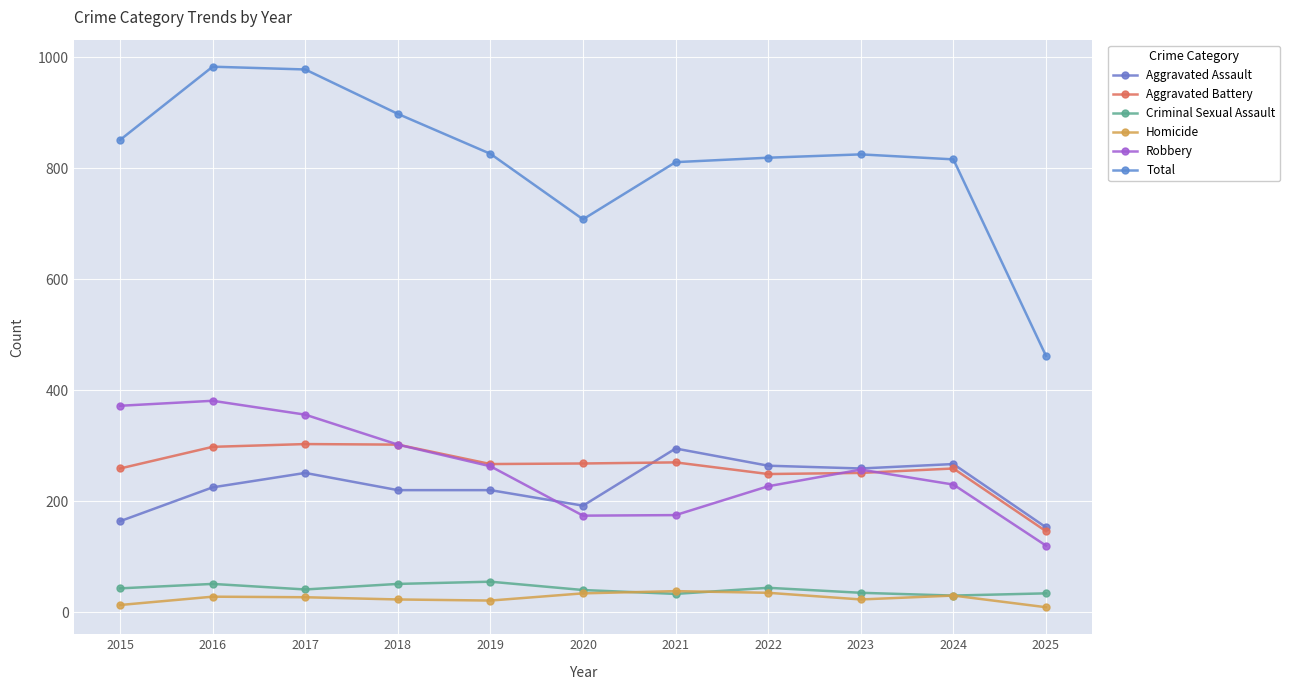

Reading left to right, transcribe all the data shown in this chart.

Aggravated Assault: 2015=164	2016=225	2017=251	2018=220	2019=220	2020=192	2021=295	2022=264	2023=259	2024=267	2025=153
Aggravated Battery: 2015=259	2016=298	2017=303	2018=302	2019=267	2020=268	2021=270	2022=249	2023=251	2024=259	2025=146
Criminal Sexual Assault: 2015=43	2016=51	2017=41	2018=51	2019=55	2020=40	2021=33	2022=44	2023=35	2024=30	2025=34
Homicide: 2015=13	2016=28	2017=27	2018=23	2019=21	2020=34	2021=38	2022=35	2023=23	2024=30	2025=9
Robbery: 2015=372	2016=381	2017=356	2018=302	2019=263	2020=174	2021=175	2022=227	2023=257	2024=230	2025=120
Total: 2015=851	2016=983	2017=978	2018=898	2019=826	2020=708	2021=811	2022=819	2023=825	2024=816	2025=462